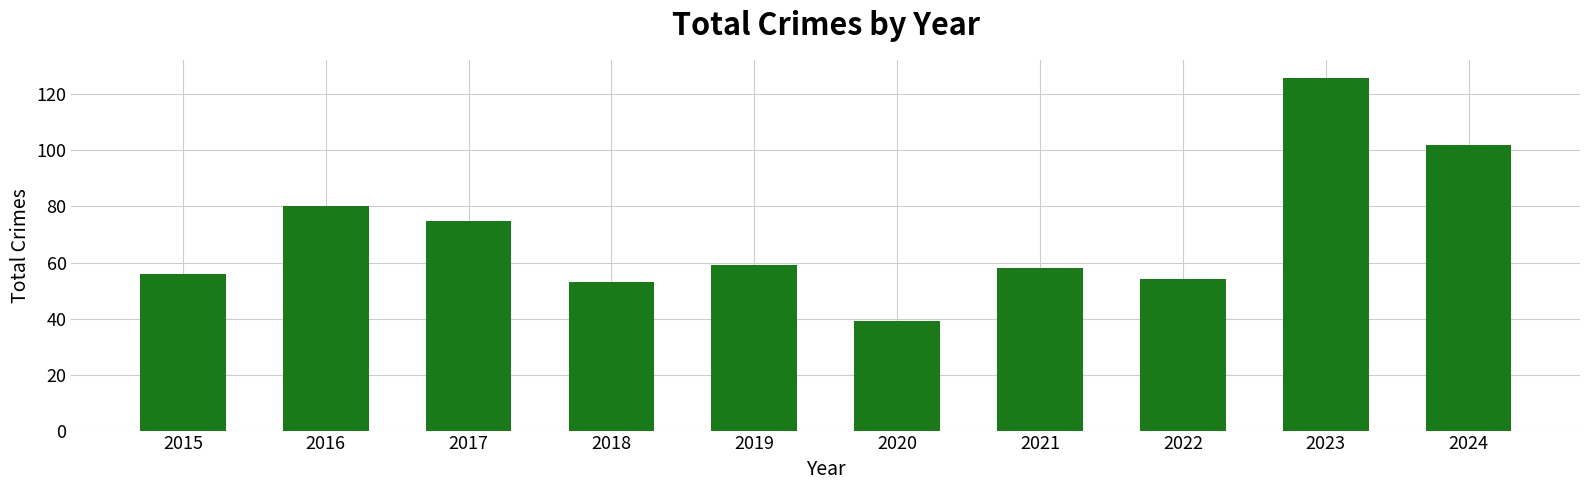

Reading left to right, extract all data points from this chart.

2015=56	2016=80	2017=75	2018=53	2019=59	2020=39	2021=58	2022=54	2023=126	2024=102